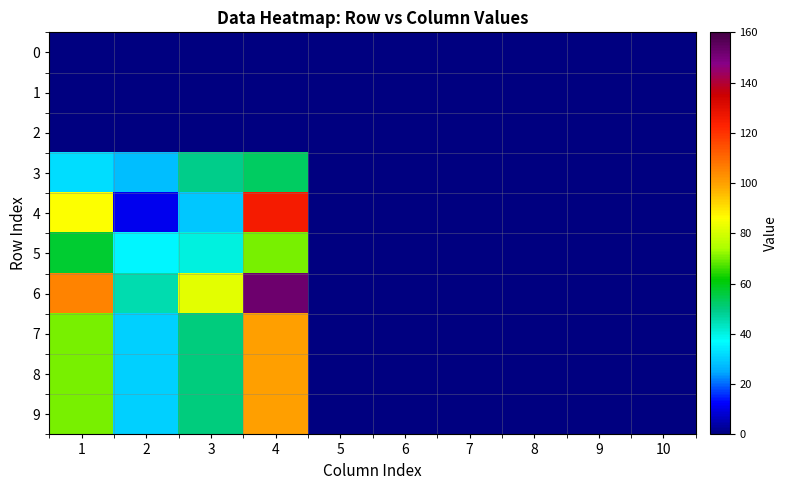

Reading left to right, list all the values displayed in this chart.

0: 1=0	2=0	3=0	4=0	5=0	6=0	7=0	8=0	9=0	10=0
1: 1=0	2=0	3=0	4=0	5=0	6=0	7=0	8=0	9=0	10=0
2: 1=0	2=0	3=0	4=0	5=0	6=0	7=0	8=0	9=0	10=0
3: 1=32	2=28	3=49	4=53	5=0	6=0	7=0	8=0	9=0	10=0
4: 1=86	2=11	3=29	4=125	5=0	6=0	7=0	8=0	9=0	10=0
5: 1=57	2=36	3=40	4=70	5=0	6=0	7=0	8=0	9=0	10=0
6: 1=105	2=45	3=82	4=152	5=0	6=0	7=0	8=0	9=0	10=0
7: 1=70	2=30	3=50	4=100	5=0	6=0	7=0	8=0	9=0	10=0
8: 1=70	2=30	3=50	4=100	5=0	6=0	7=0	8=0	9=0	10=0
9: 1=70	2=30	3=50	4=100	5=0	6=0	7=0	8=0	9=0	10=0